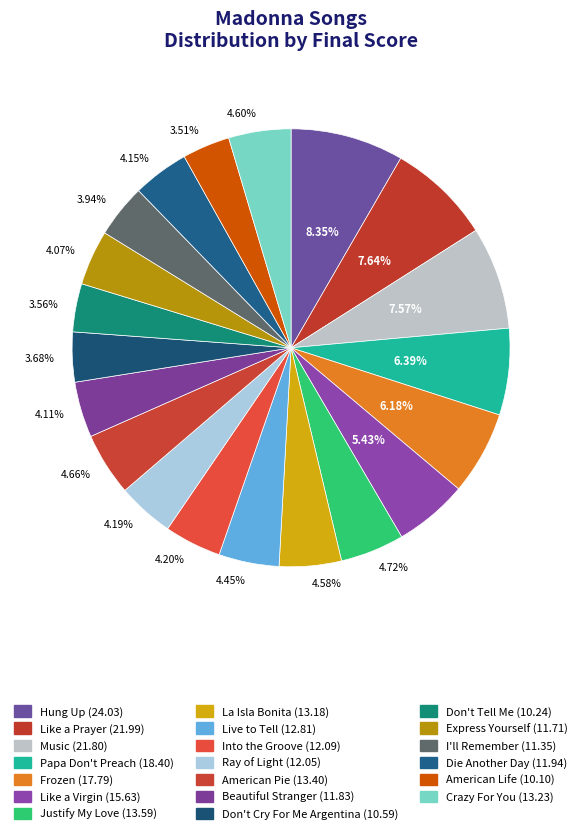

How many slices are in this pie chart?

20